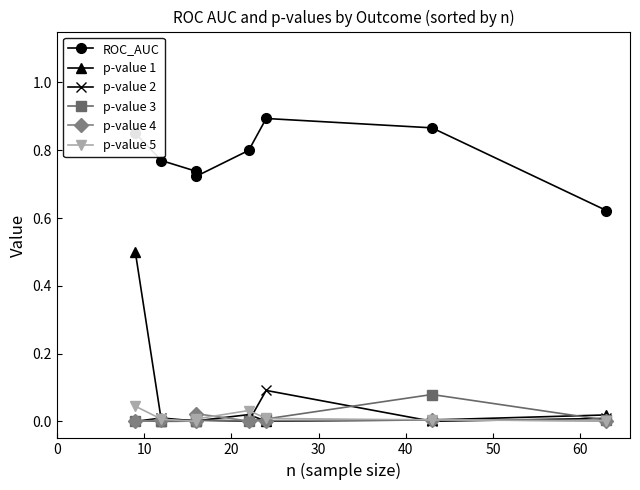

What are all the series names shown in the legend?

ROC_AUC, p-value 1, p-value 2, p-value 3, p-value 4, p-value 5